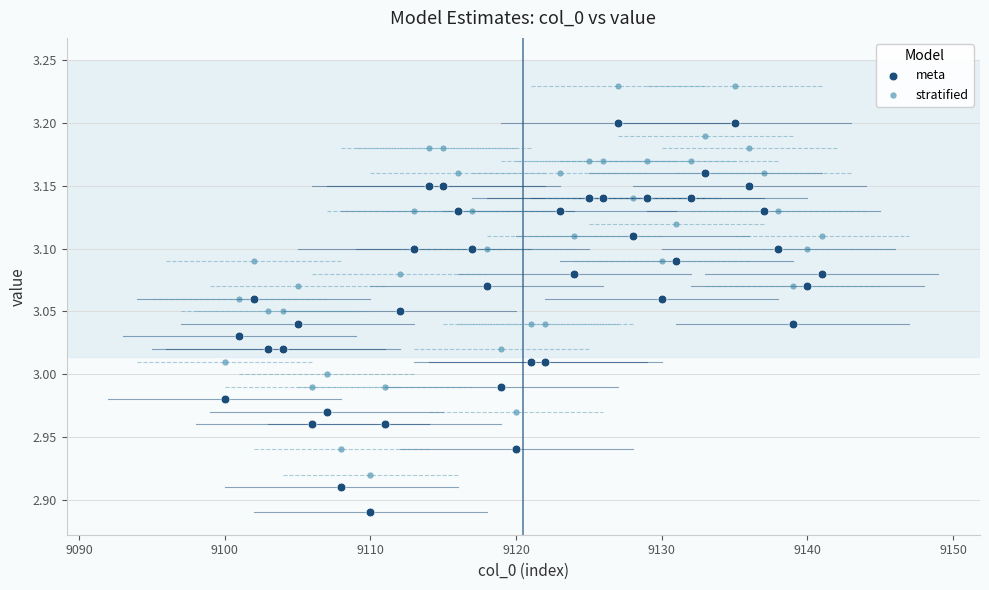

What are all the series names shown in the legend?

meta, stratified